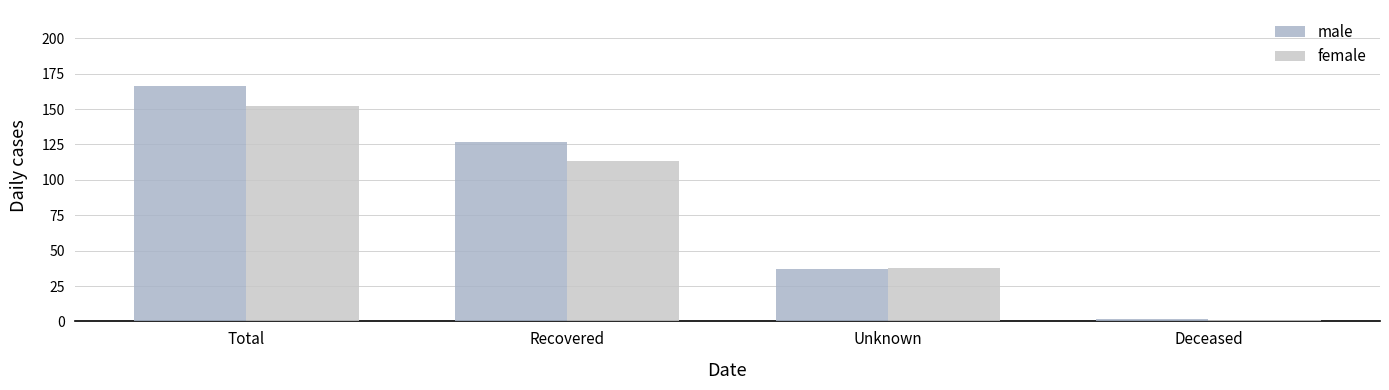

What is the sum of all female values?

304